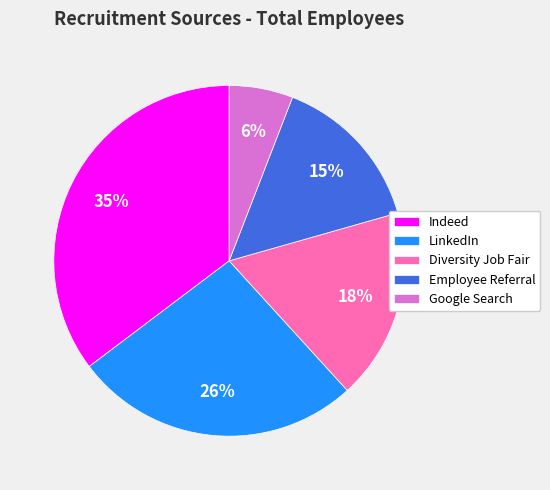

The Employee Referral slice represents 15% of the pie. True or false?

True